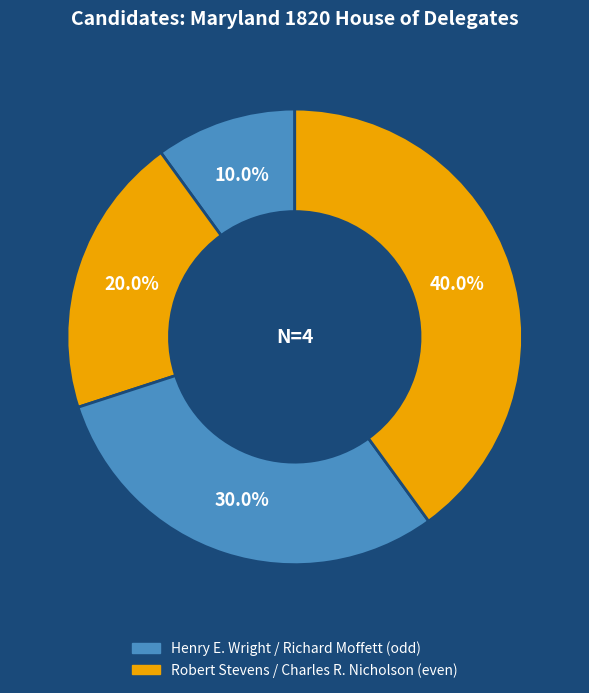

To the nearest percent, what is the difference between the largest and smallest slice percentages?

30%